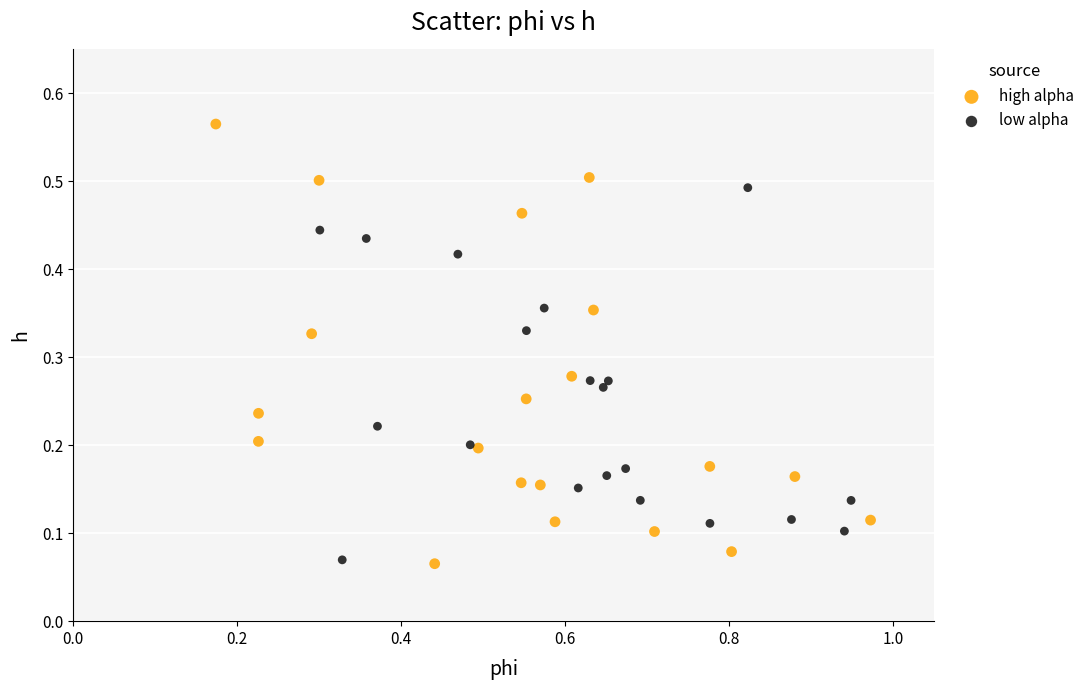

Which series contains the highest Y value?

high alpha